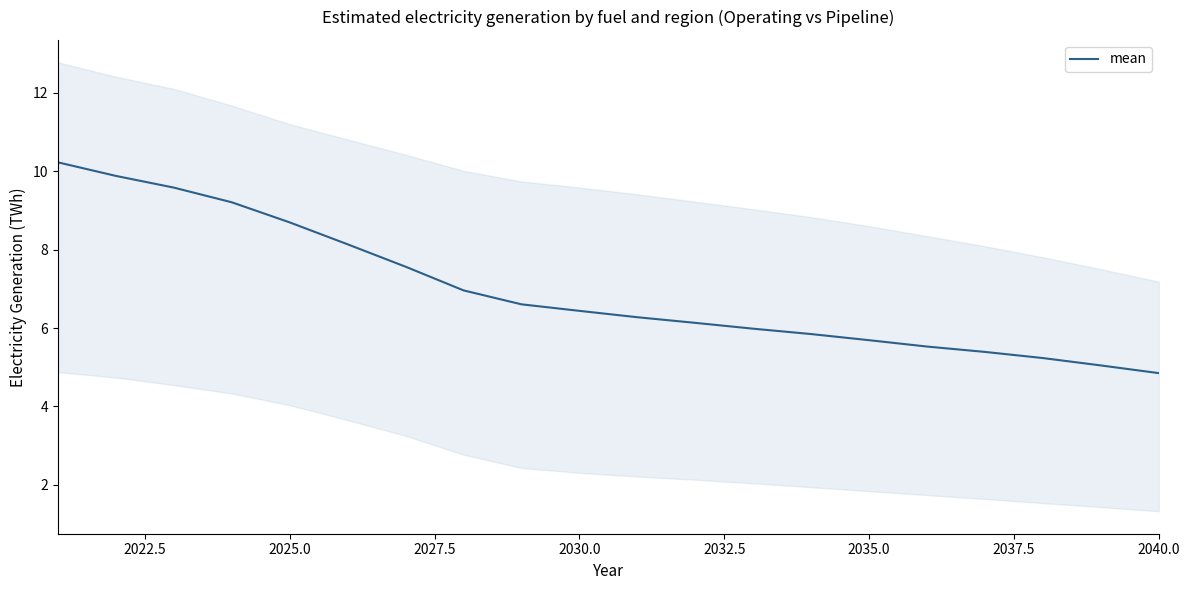

What is the minimum value for mean?

4.8